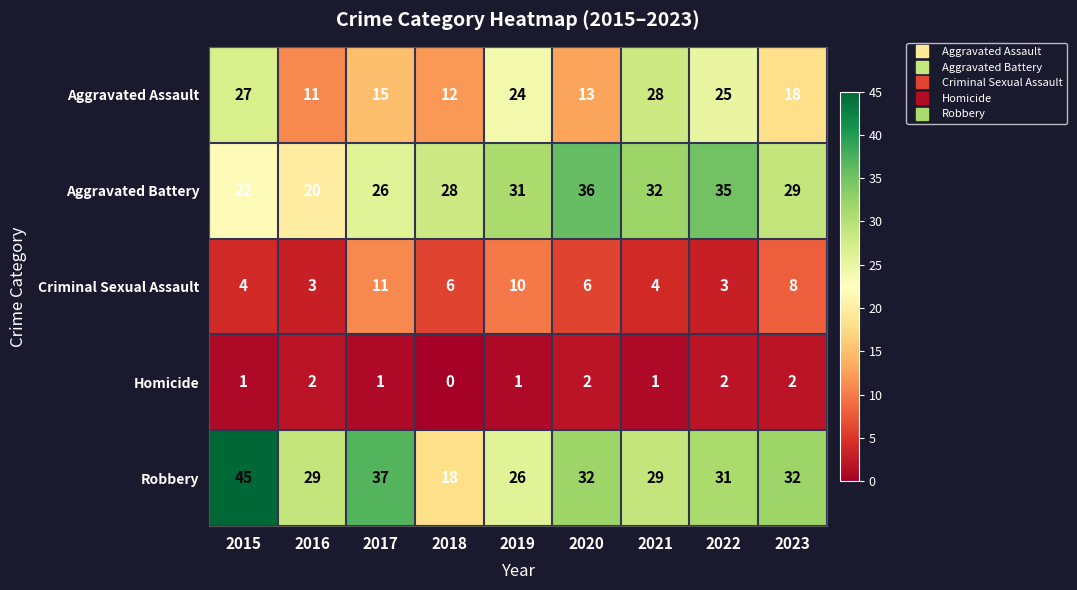

What is the approximate value of Criminal Sexual Assault at 2022?

3